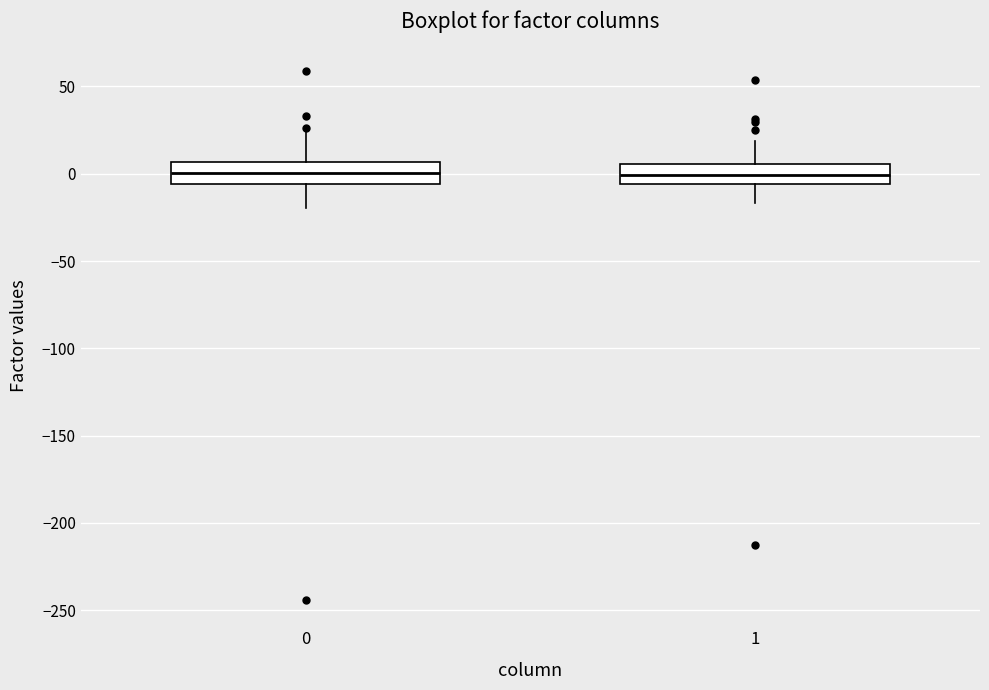

Reading left to right, read every box against the y-axis: the position of its median line, the range the box covers, and the ends of its whiskers. The values are not printed on the chart, so give them approximately, as read against the axis.

0: median 0, box -5 to 5, whiskers -20 to 25
1: median 0, box -5 to 5, whiskers -15 to 20